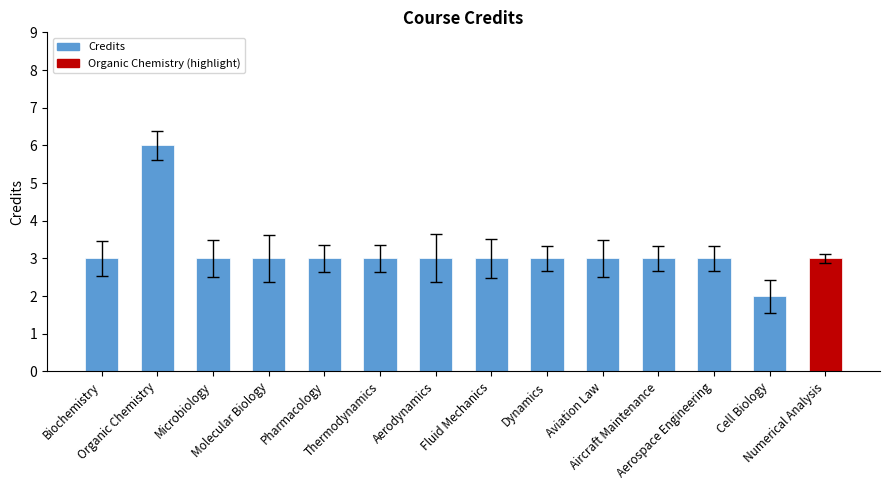

What is the average value?

3